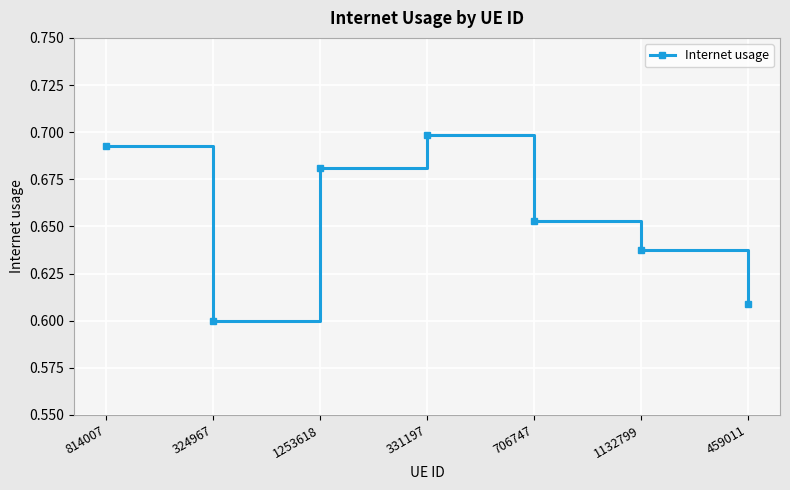

Count the number of data series in this chart.

1